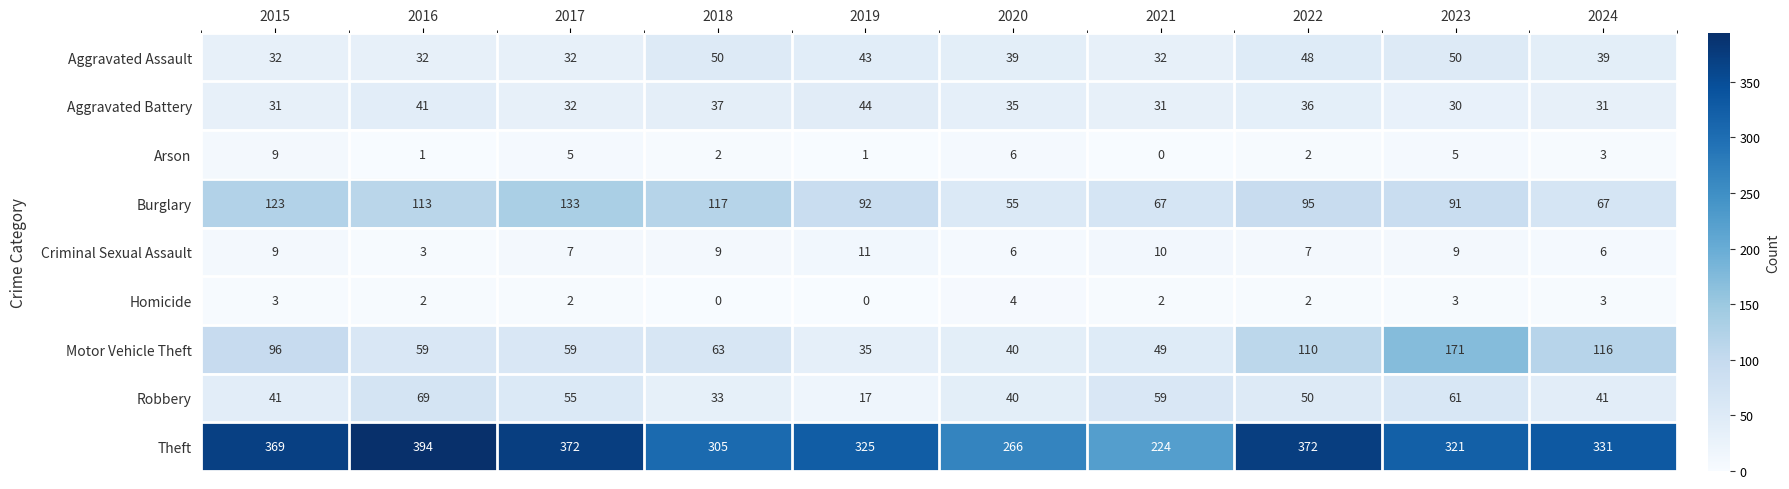

Where does the Homicide series first go above 2?

2015